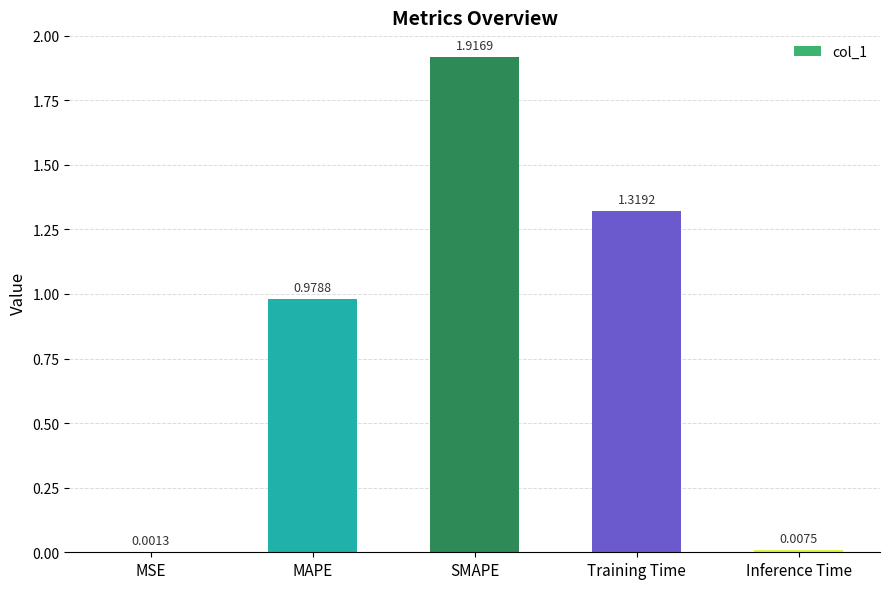

How many distinct data groups are displayed?

1